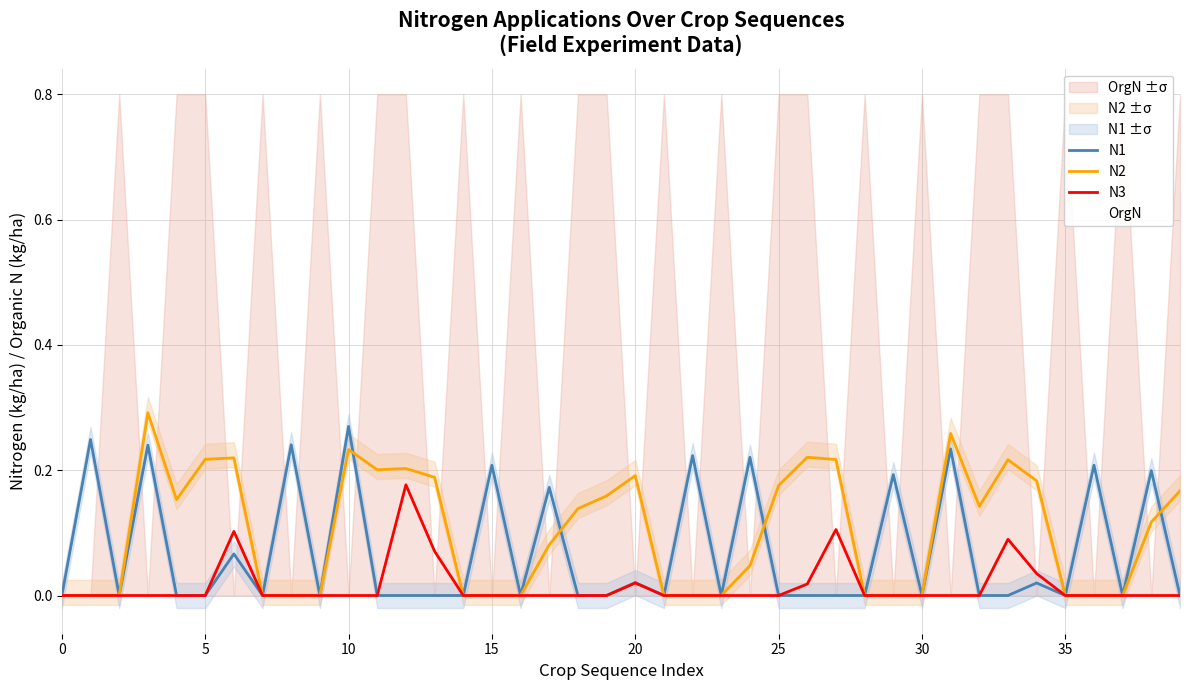

True or false: N1 has a value of 0.2 at 36.

True